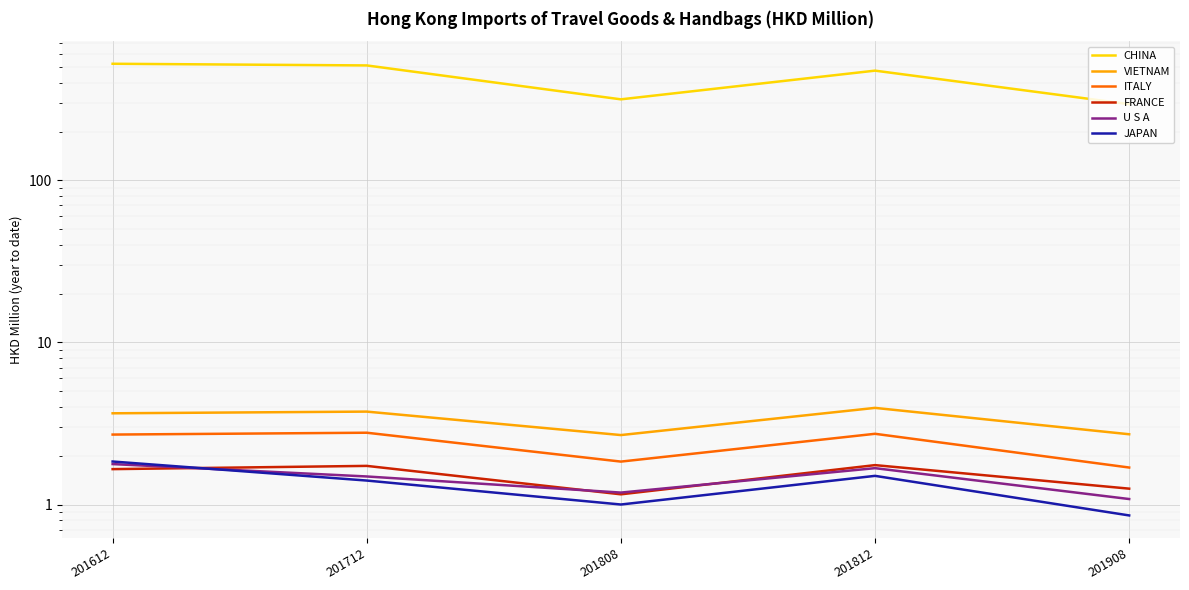

At how many categories does at least one series exceed 127?

5